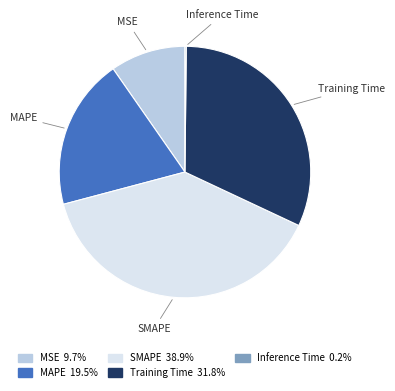

The MSE slice represents 24% of the pie. True or false?

False